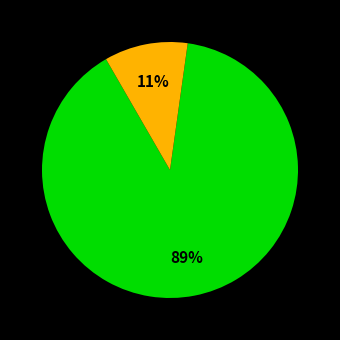

To the nearest percent, what is the average slice percentage?

50%